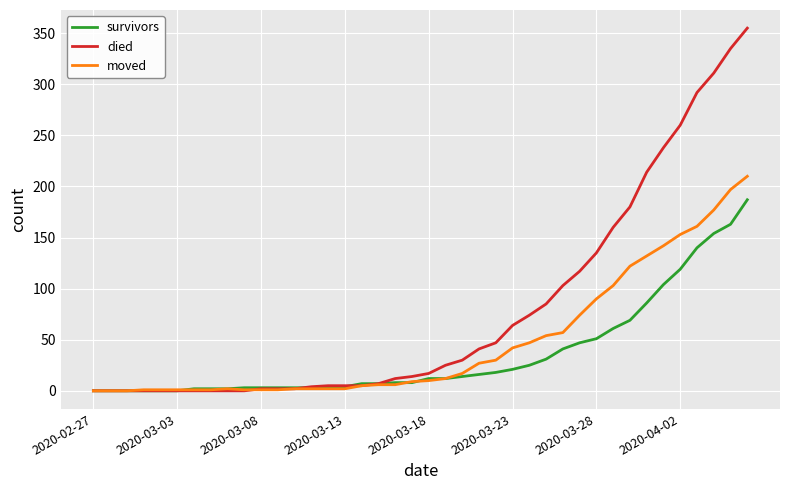

Which series has the largest total across all categories?

died